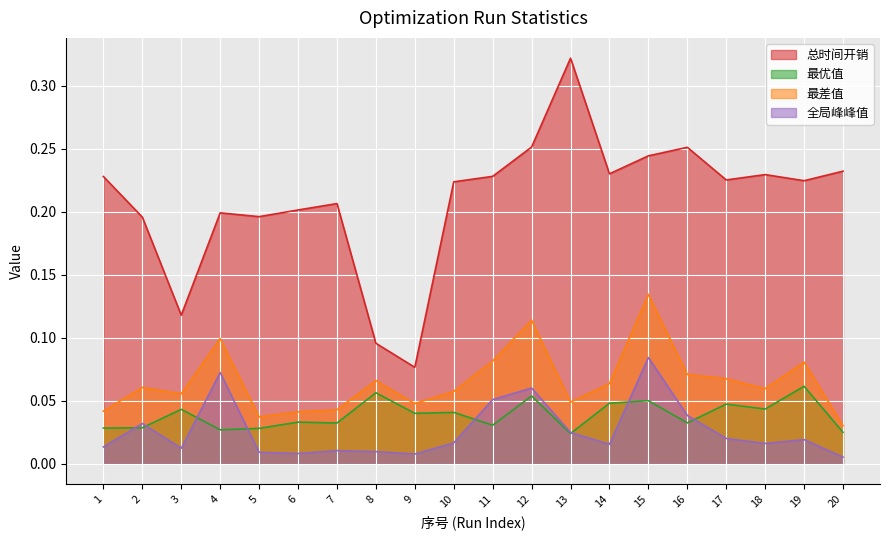

True or false: 总时间开销 and 全局峰峰值 intersect in this chart.

False